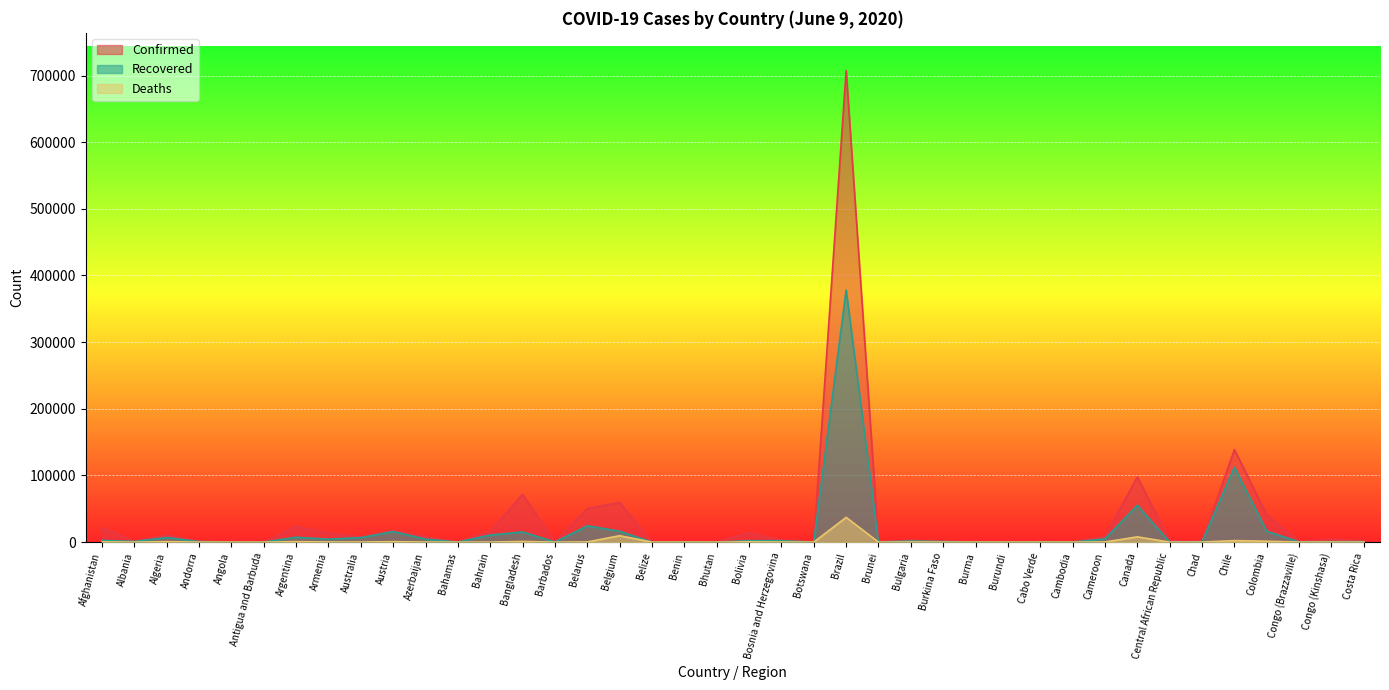

What is the sum of all Recovered values?

693686